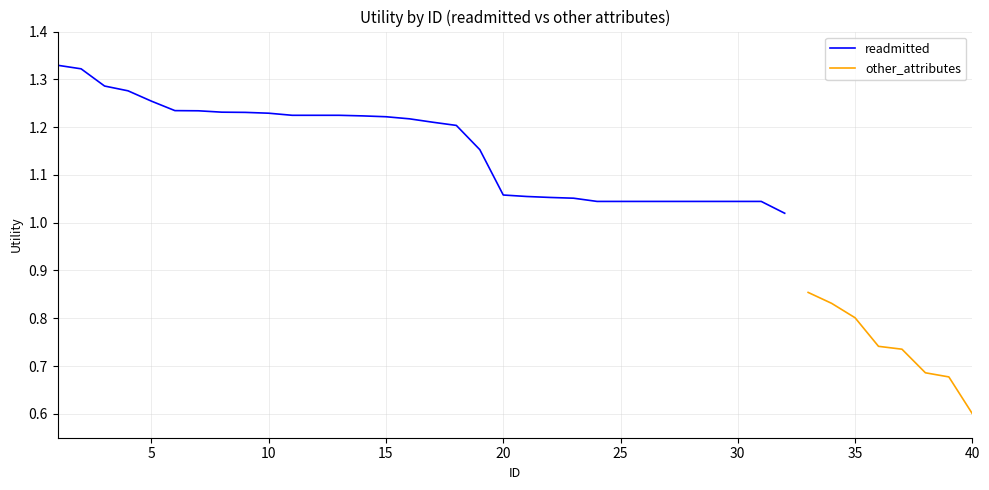

The value of readmitted at 20 is 1.8. True or false?

False